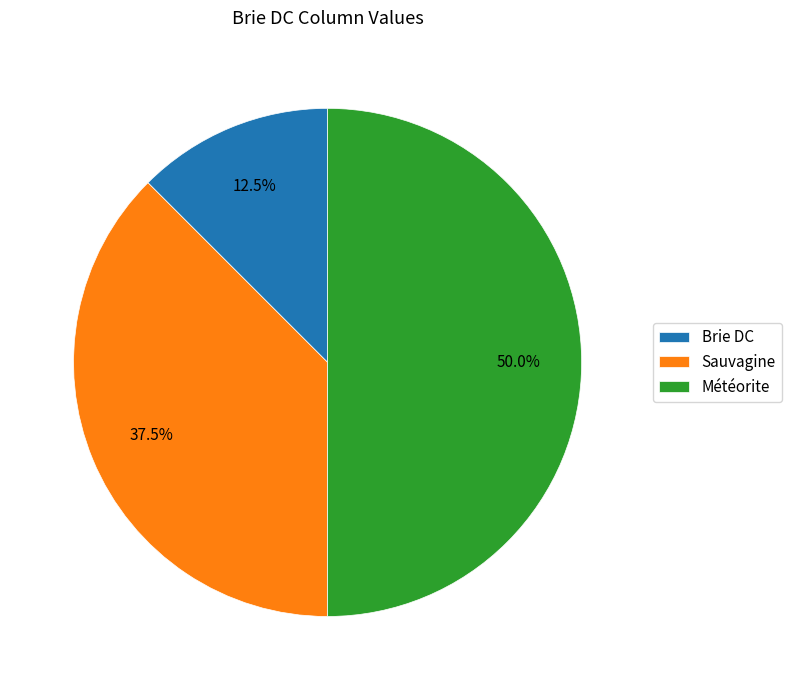

What is the largest slice in the pie chart?

Météorite